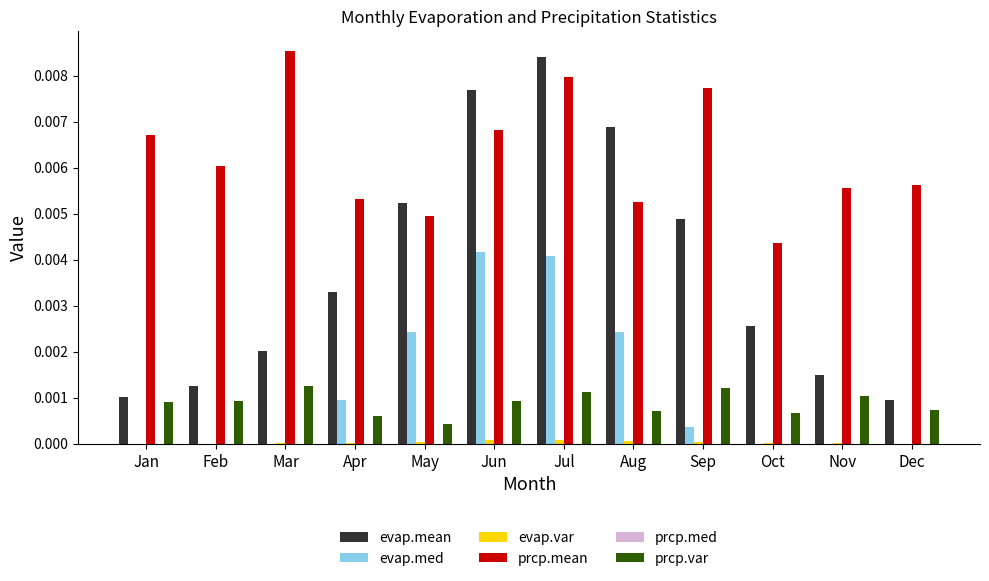

Which series changed the most between May and Sep?

prcp.mean